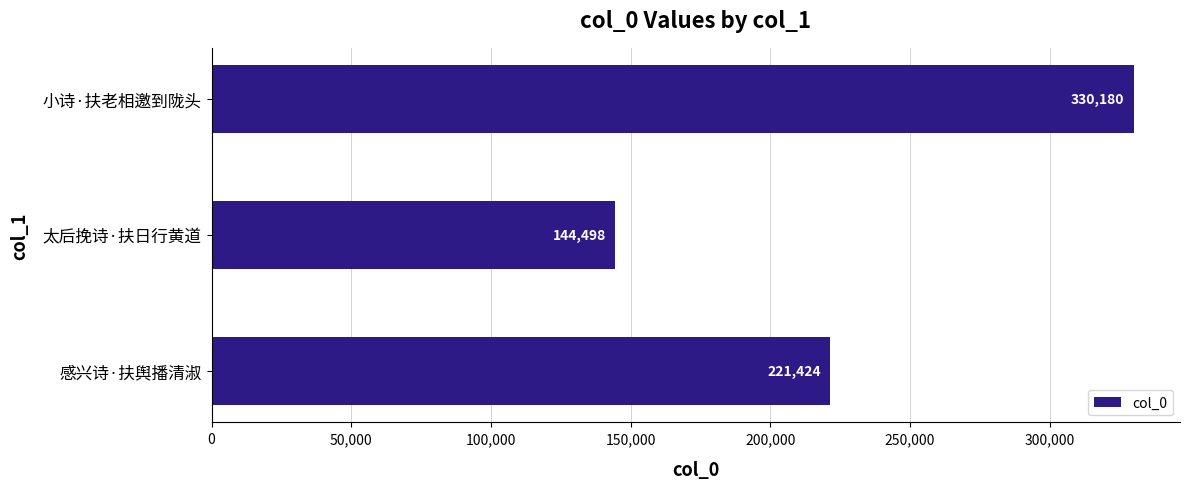

What is the change in value from 感兴诗·扶舆播清淑 to 太后挽诗·扶日行黄道?

-76926